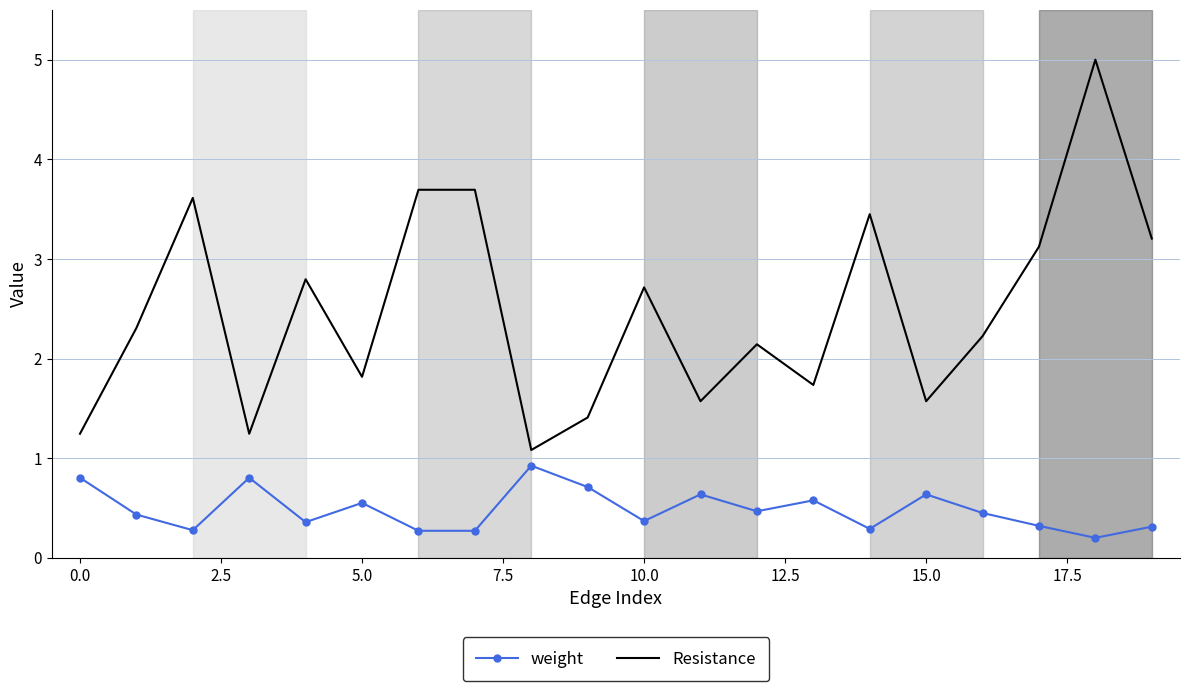

What is the difference between the second highest and second lowest values in the Resistance series?

2.4